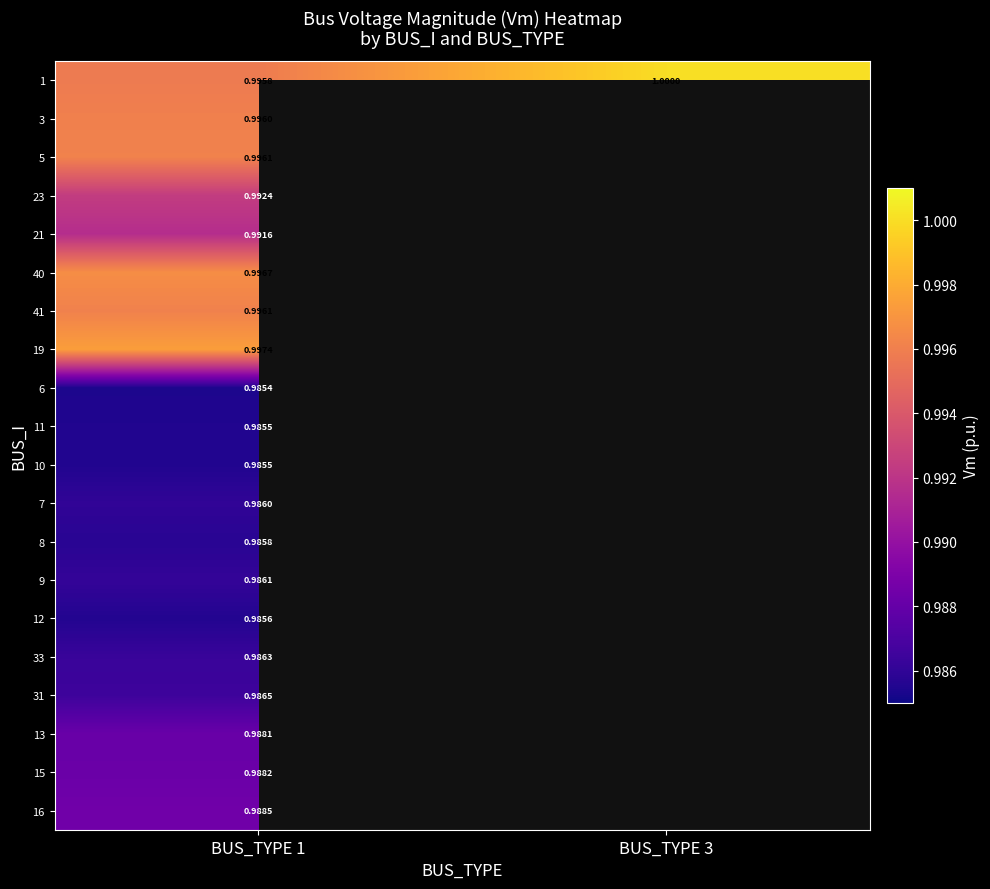

At which label does 15 reach its minimum?

BUS_TYPE 1